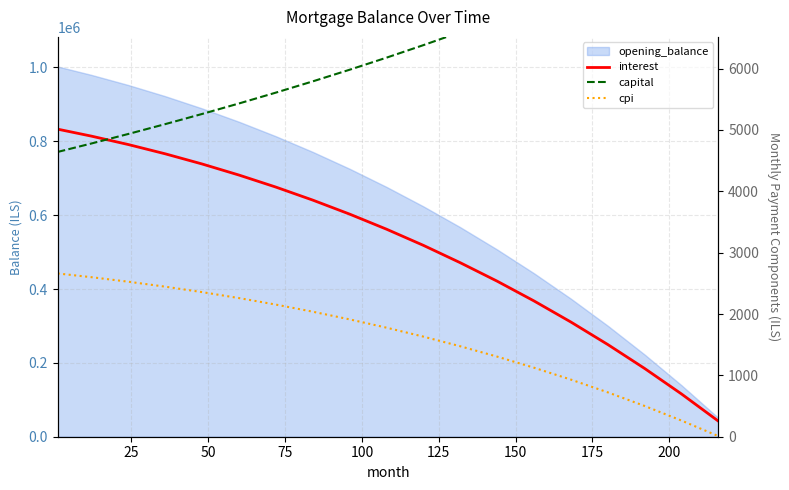

How many categories are shown in the chart?

19